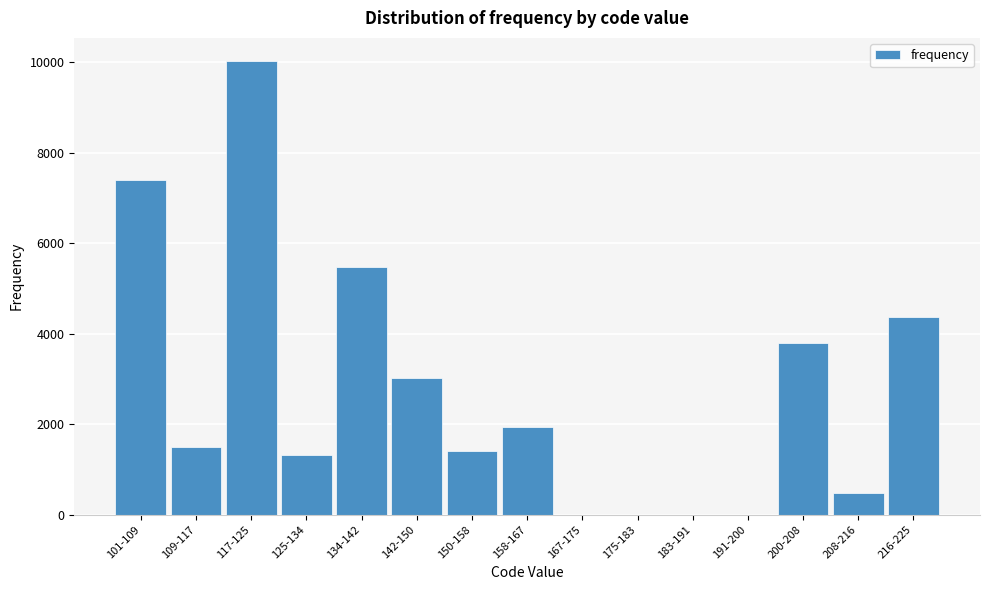

Reading left to right, what are all the values shown in this chart?

101-109=7406	109-117=1501	117-125=10042	125-134=1313	134-142=5485	142-150=3011	150-158=1397	158-167=1942	167-175=0	175-183=0	183-191=0	191-200=0	200-208=3799	208-216=475	216-225=4373